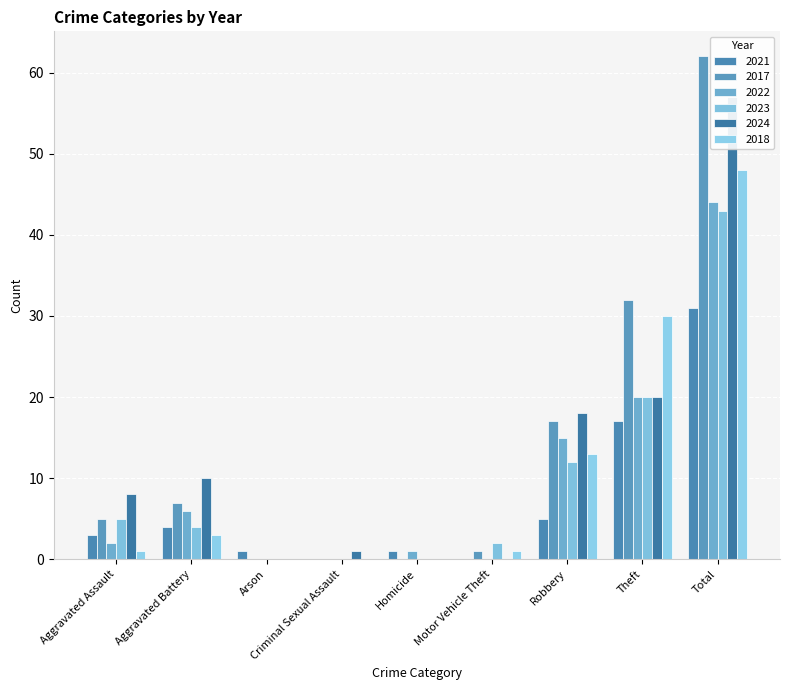

Reading left to right, what are all the values shown in this chart?

2021: Aggravated Assault=3	Aggravated Battery=4	Arson=1	Criminal Sexual Assault=0	Homicide=1	Motor Vehicle Theft=0	Robbery=5	Theft=17	Total=31
2017: Aggravated Assault=5	Aggravated Battery=7	Arson=0	Criminal Sexual Assault=0	Homicide=0	Motor Vehicle Theft=1	Robbery=17	Theft=32	Total=62
2022: Aggravated Assault=2	Aggravated Battery=6	Arson=0	Criminal Sexual Assault=0	Homicide=1	Motor Vehicle Theft=0	Robbery=15	Theft=20	Total=44
2023: Aggravated Assault=5	Aggravated Battery=4	Arson=0	Criminal Sexual Assault=0	Homicide=0	Motor Vehicle Theft=2	Robbery=12	Theft=20	Total=43
2024: Aggravated Assault=8	Aggravated Battery=10	Arson=0	Criminal Sexual Assault=1	Homicide=0	Motor Vehicle Theft=0	Robbery=18	Theft=20	Total=57
2018: Aggravated Assault=1	Aggravated Battery=3	Arson=0	Criminal Sexual Assault=0	Homicide=0	Motor Vehicle Theft=1	Robbery=13	Theft=30	Total=48